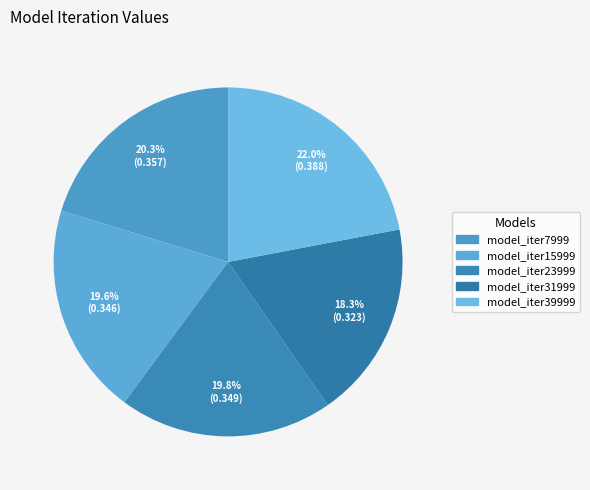

To the nearest percent, what is the difference between the model_iter39999 and model_iter15999 slice percentages?

2%